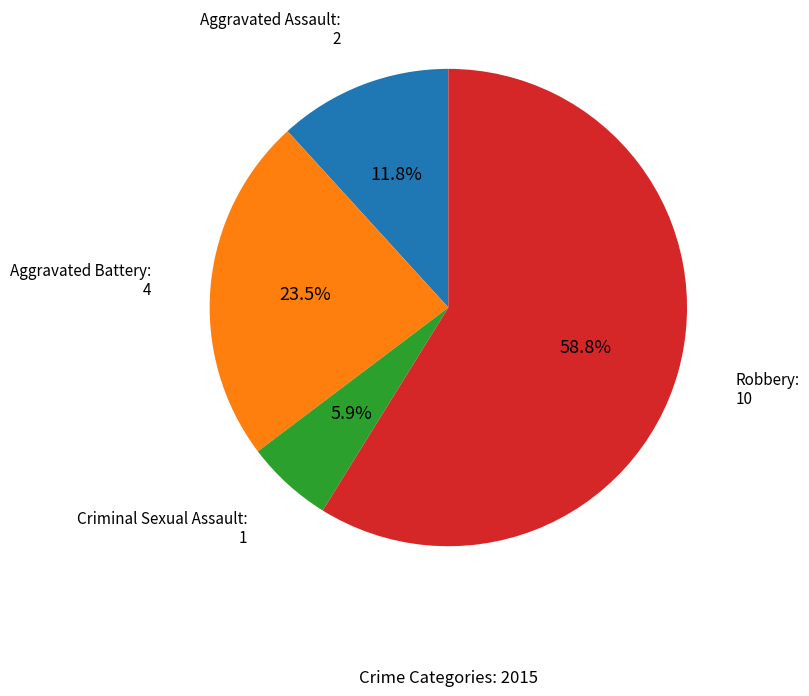

Count the number of slices in the pie.

4